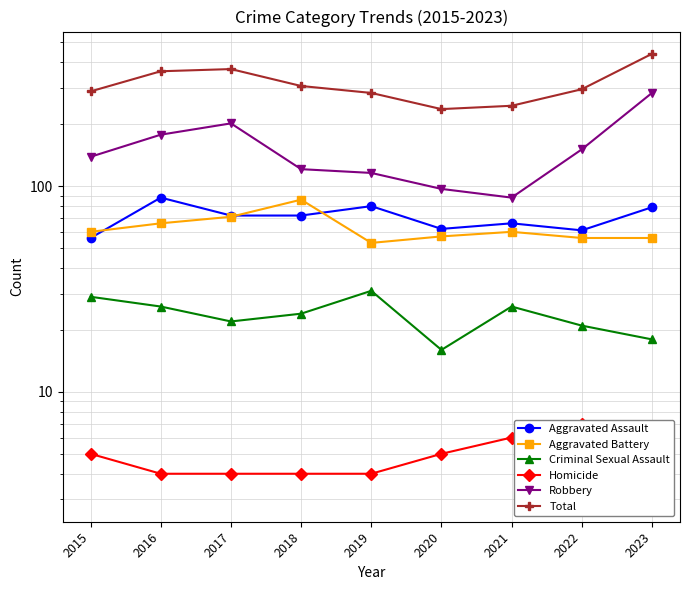

Is this an area chart (filled region under the line)?

No